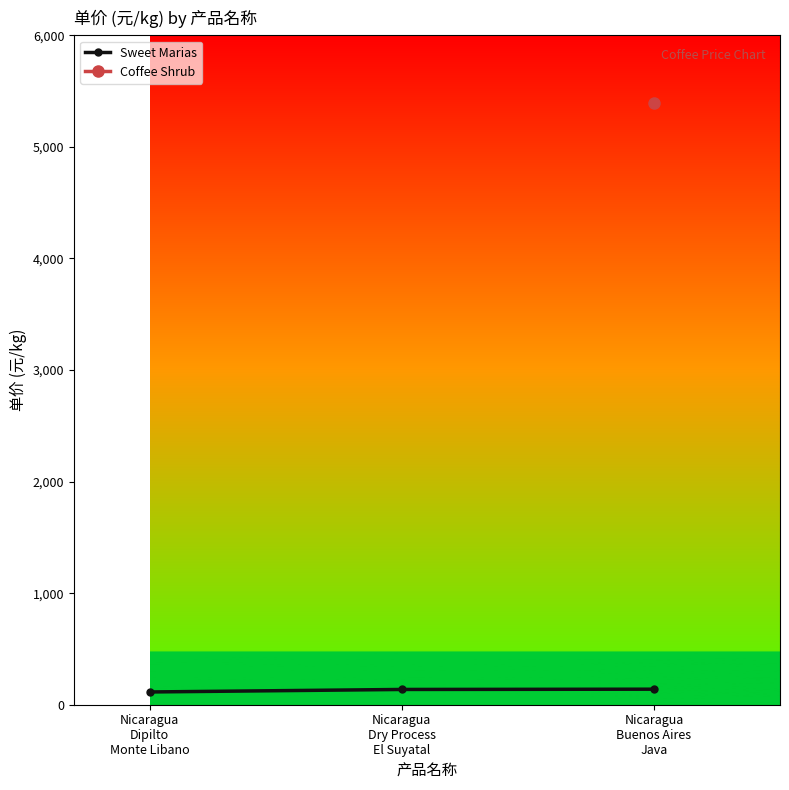

What is the sum of all values?

390.4